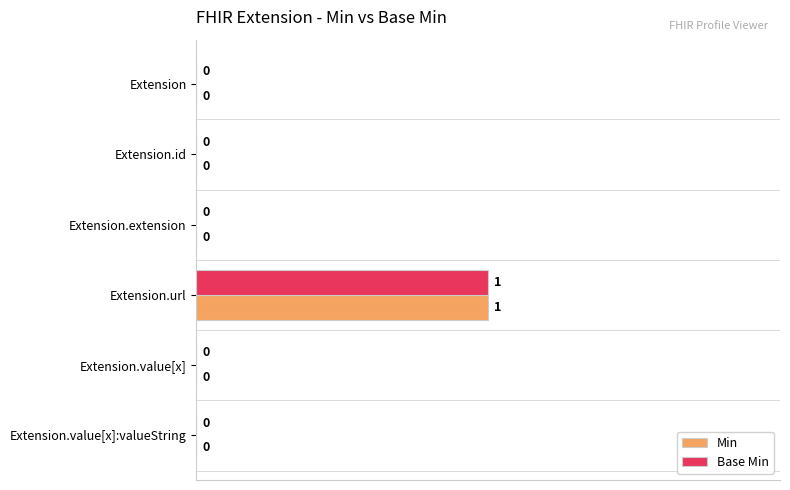

True or false: Base Min has a value of 0 at Extension.id.

True